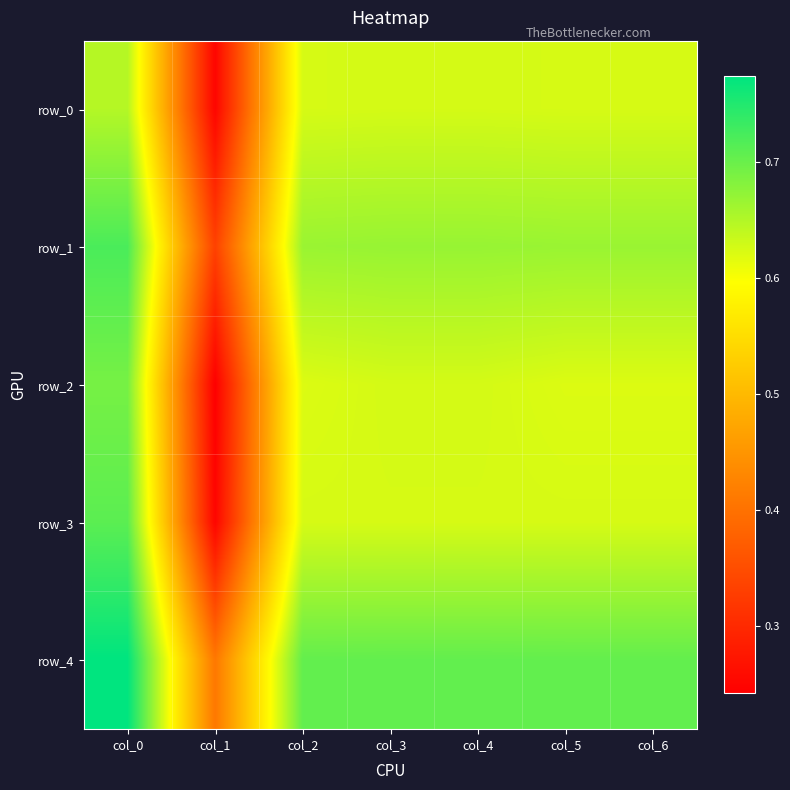

What is the lowest value of the row_3 series?

0.2